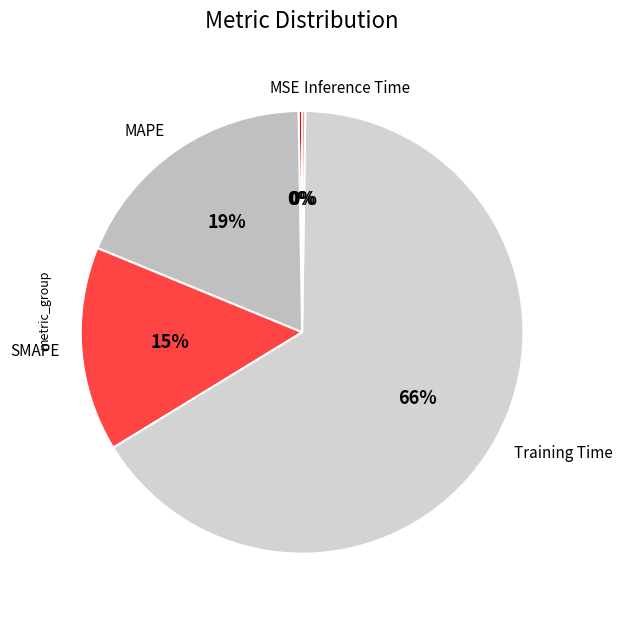

To the nearest percent, what portion does SMAPE represent?

15%